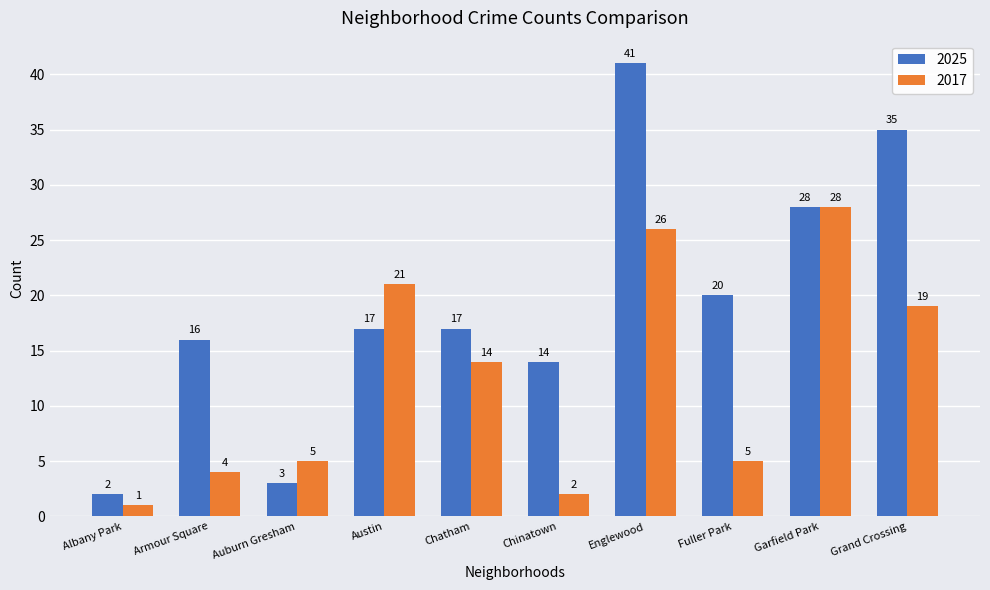

What is the total value across all series at Fuller Park?

25